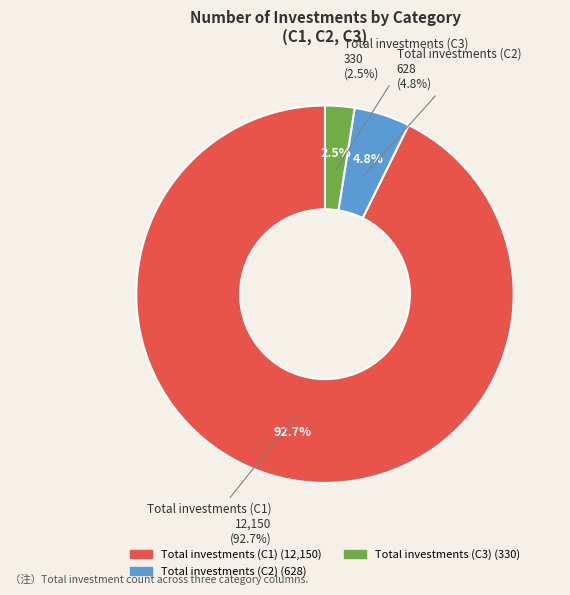

Rank the categories by value from lowest to highest.

Total investments (C3), Total investments (C2), Total investments (C1)